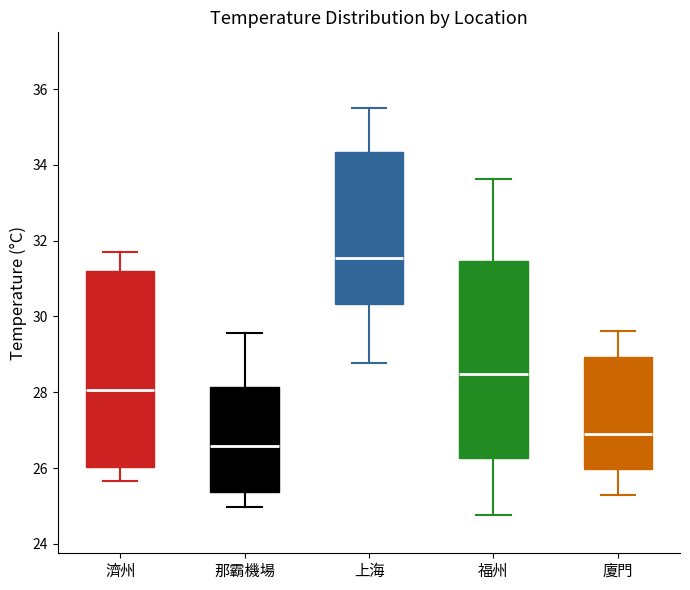

Where is the lower edge of the box for 上海 on the y-axis? The values are not printed on the chart, so give them approximately, as read against the axis.

30.4